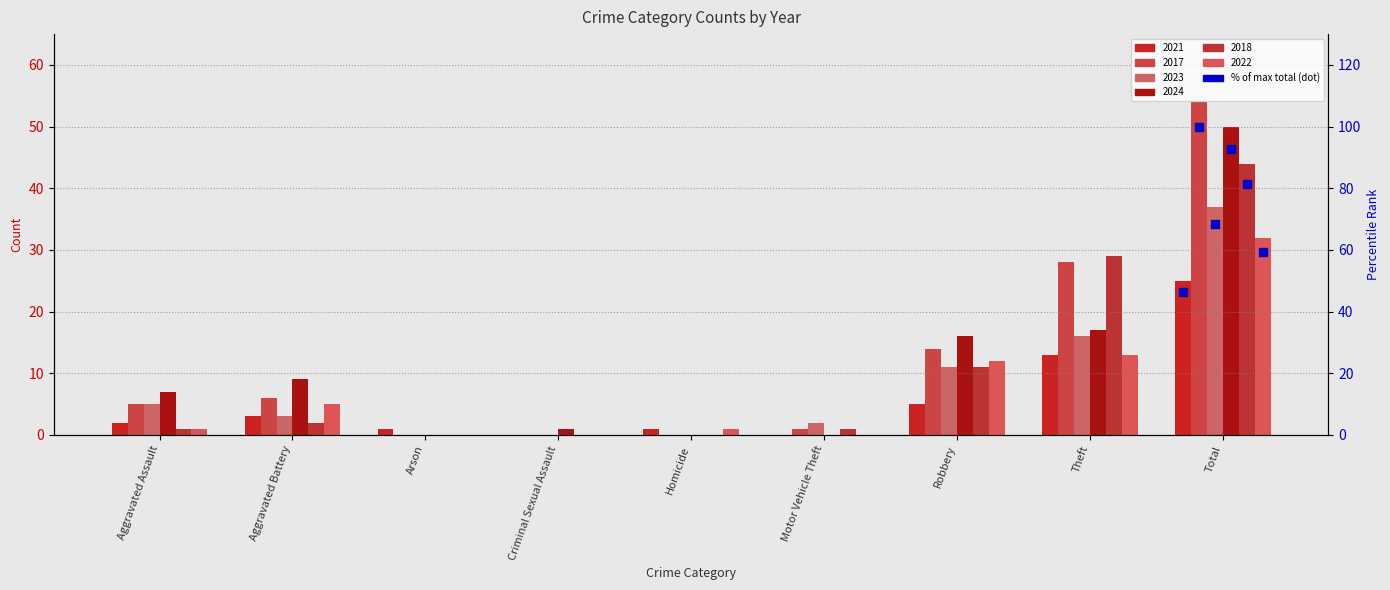

Which series contains the highest Y value?

2017